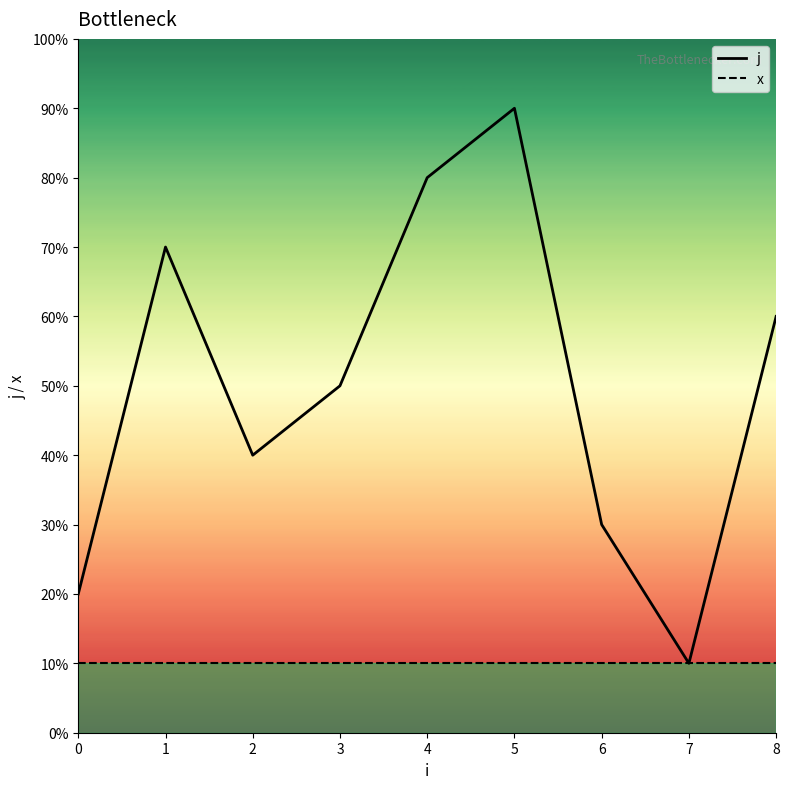

What are all the series names shown in the legend?

j, x